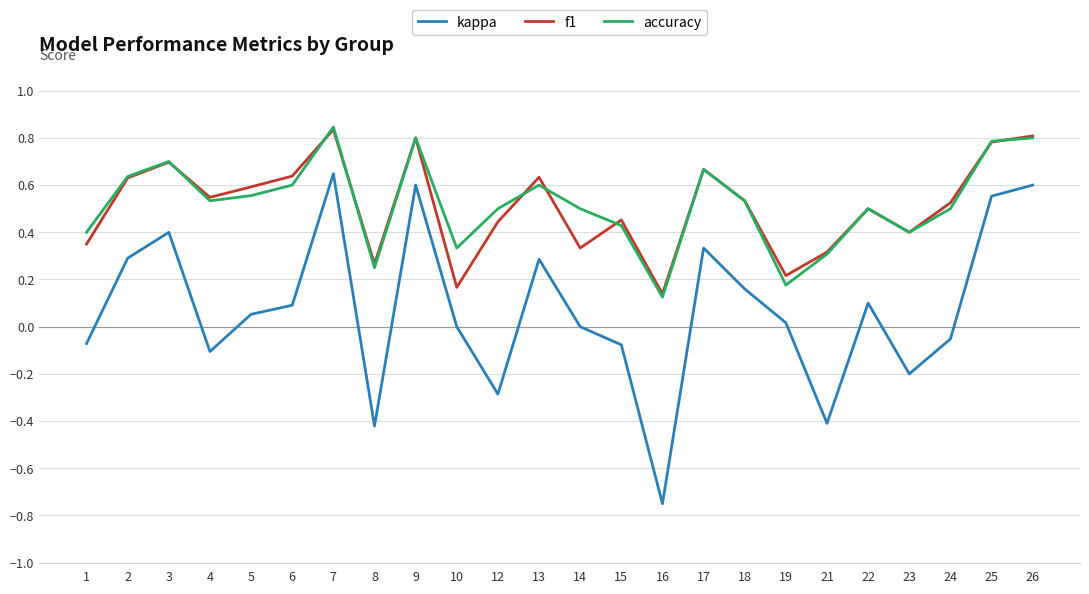

Which label corresponds to the smallest value in the chart?

16